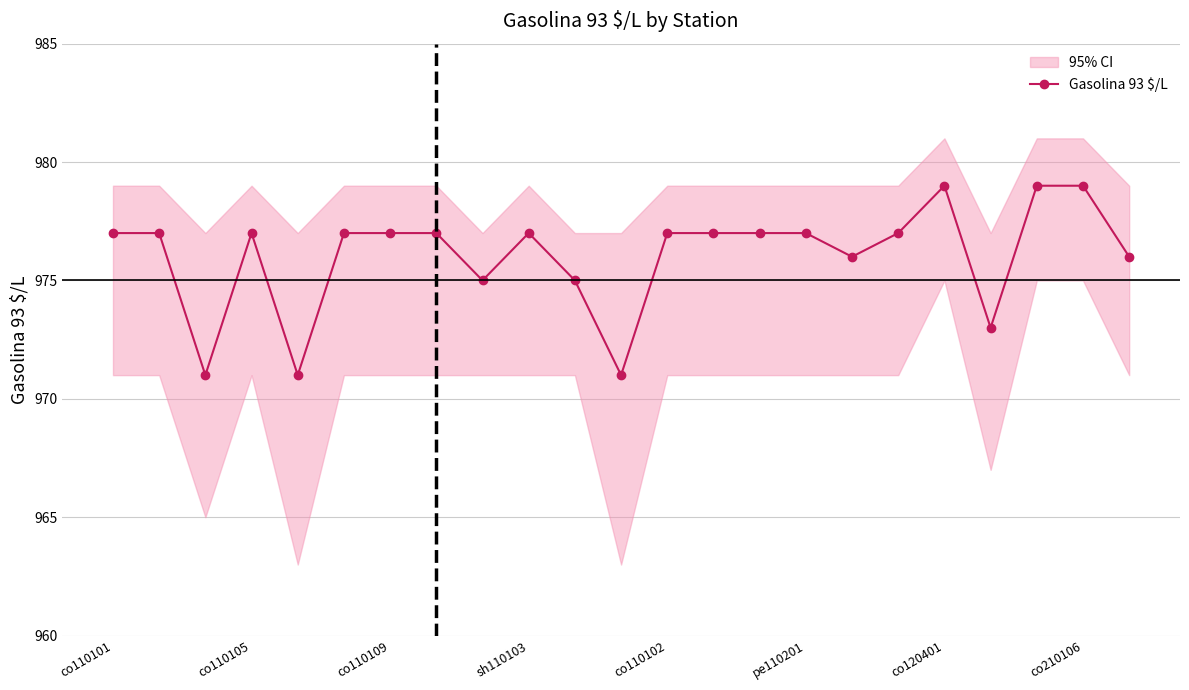

How many values are below 977?

8